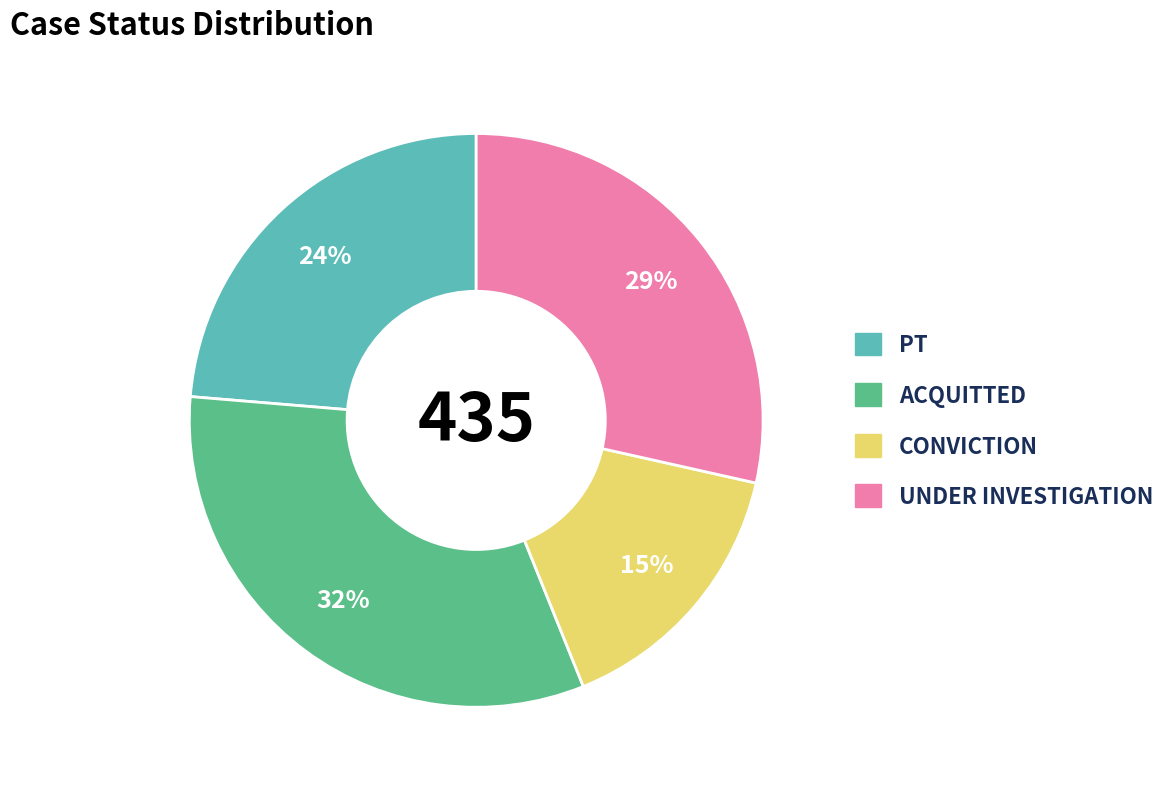

Which slice is the smallest?

CONVICTION